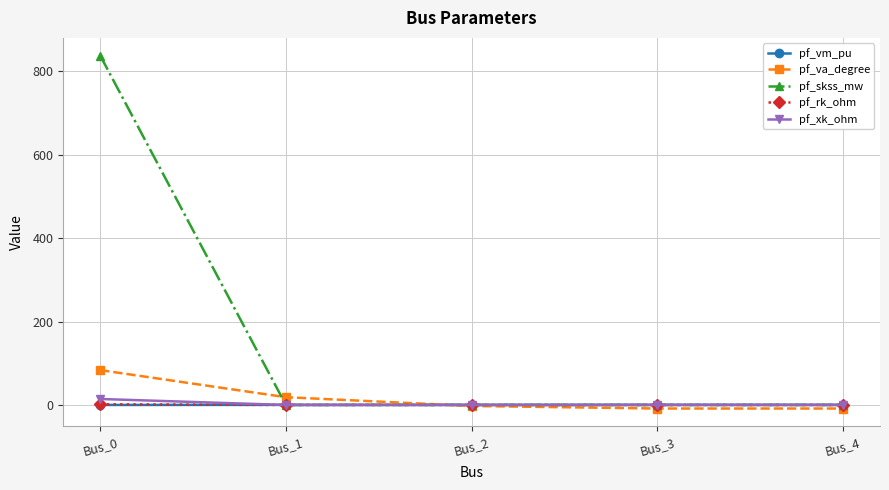

The value of pf_rk_ohm at Bus_3 is 0.0. True or false?

True